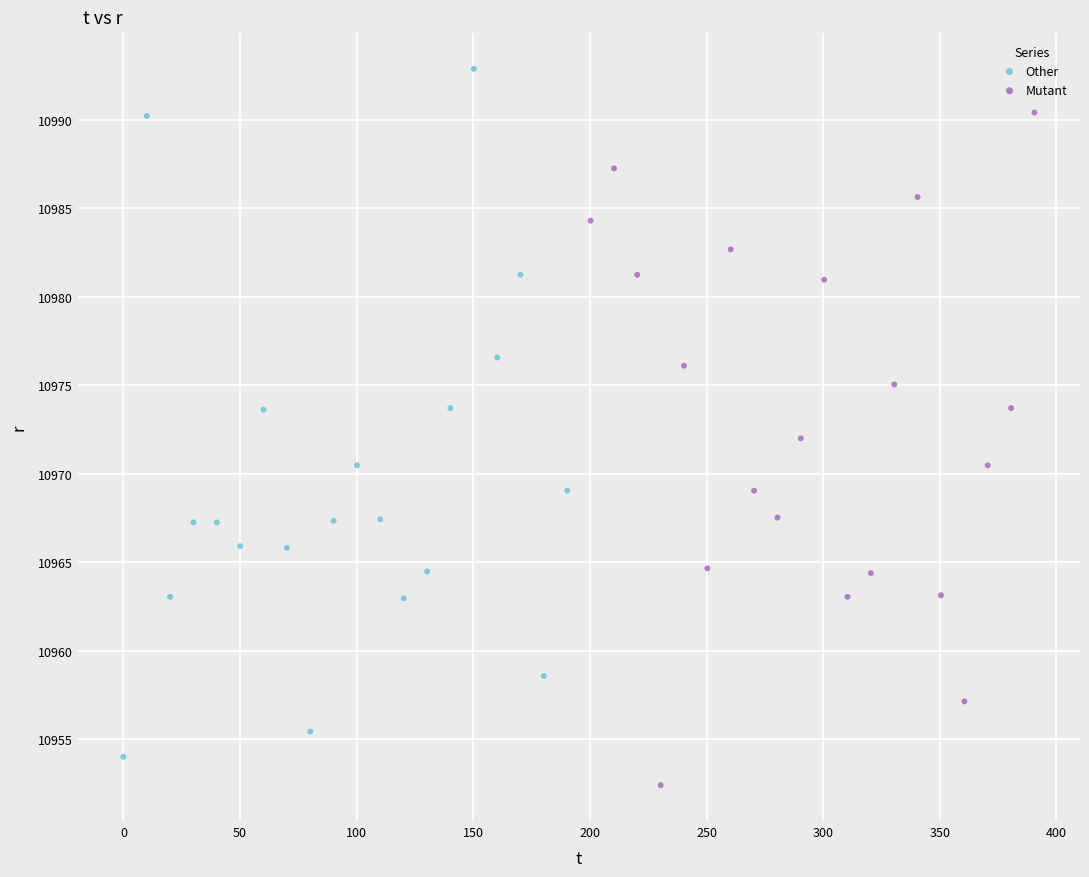

Which series has the widest spread of Y values?

Other